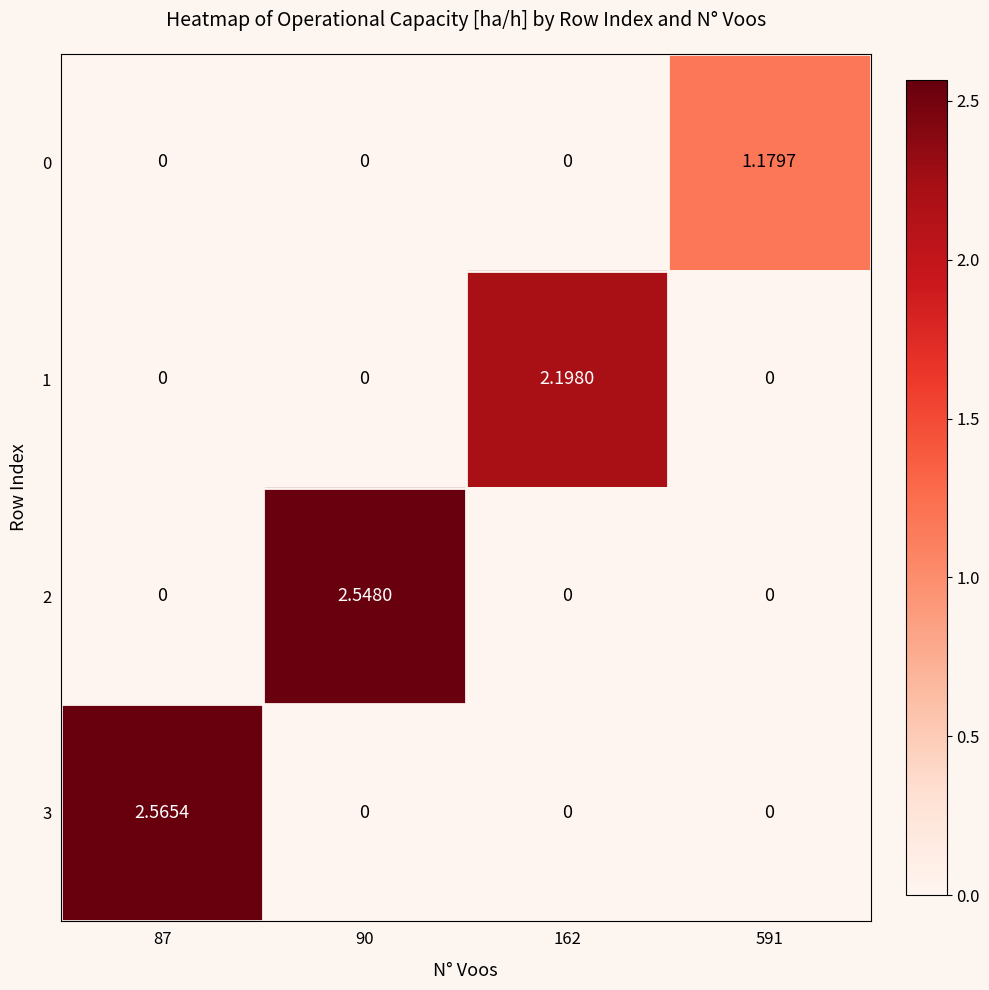

How many data points in 2 are above 0?

1